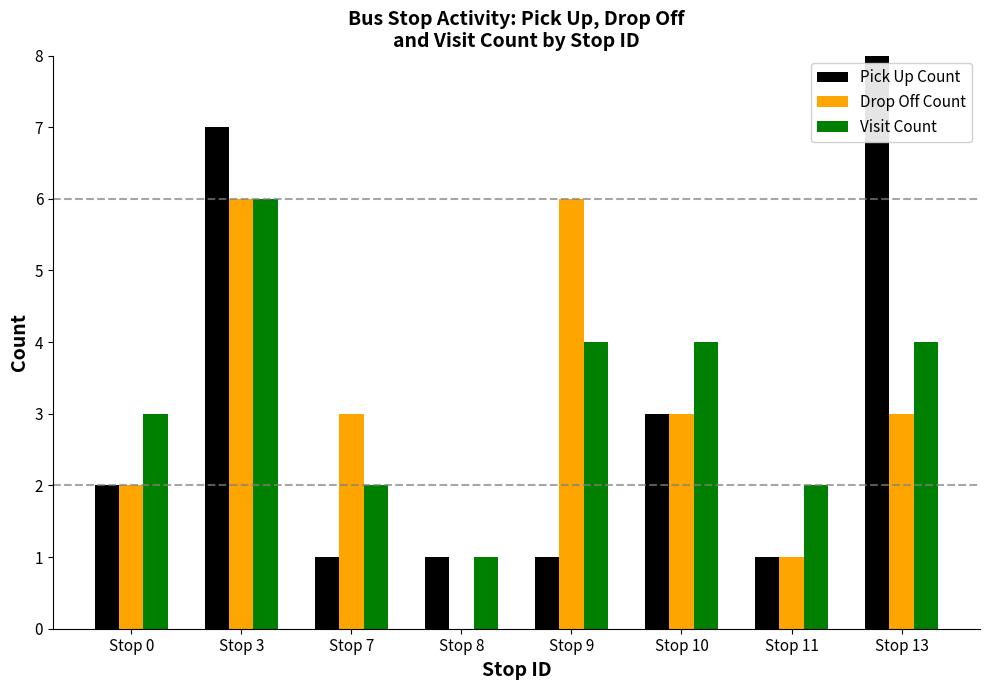

Reading left to right, list all the values displayed in this chart.

Pick Up Count: Stop 0=2	Stop 3=7	Stop 7=1	Stop 8=1	Stop 9=1	Stop 10=3	Stop 11=1	Stop 13=8
Drop Off Count: Stop 0=2	Stop 3=6	Stop 7=3	Stop 8=0	Stop 9=6	Stop 10=3	Stop 11=1	Stop 13=3
Visit Count: Stop 0=3	Stop 3=6	Stop 7=2	Stop 8=1	Stop 9=4	Stop 10=4	Stop 11=2	Stop 13=4